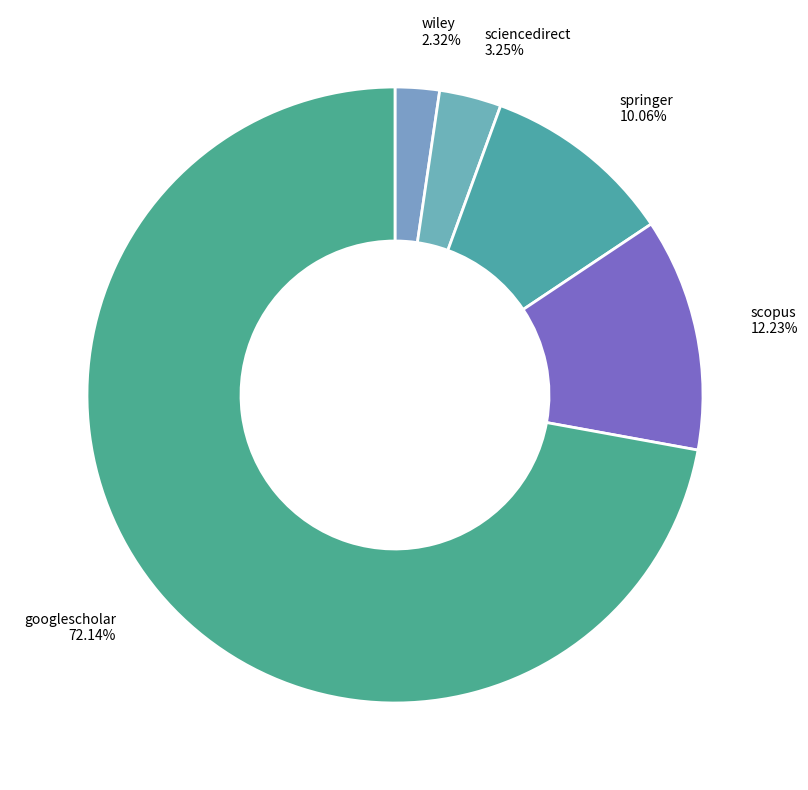

To the nearest percent, what is the difference between the largest and smallest slice percentages?

70%